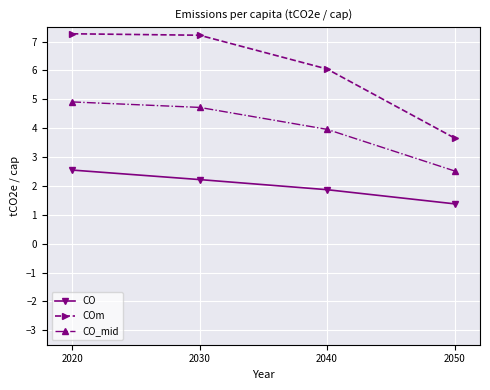

What is the difference between the highest and lowest values at 2030?

5.0